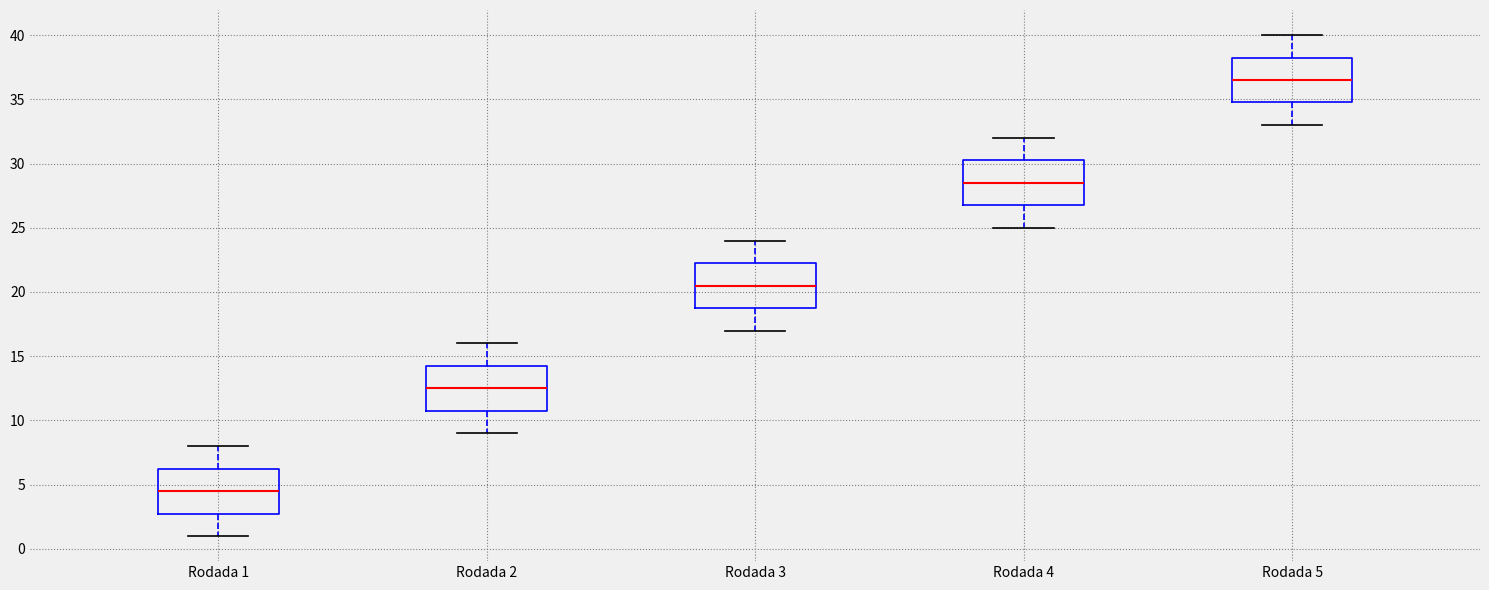

Reading left to right, read every box against the y-axis: the position of its median line, the range the box covers, and the ends of its whiskers. The values are not printed on the chart, so give them approximately, as read against the axis.

Rodada 1: median 4.5, box 3.0 to 6.5, whiskers 1.0 to 8.0
Rodada 2: median 12.5, box 11.0 to 14.5, whiskers 9.0 to 16.0
Rodada 3: median 20.5, box 19.0 to 22.5, whiskers 17.0 to 24.0
Rodada 4: median 28.5, box 27.0 to 30.5, whiskers 25.0 to 32.0
Rodada 5: median 36.5, box 35.0 to 38.5, whiskers 33.0 to 40.0